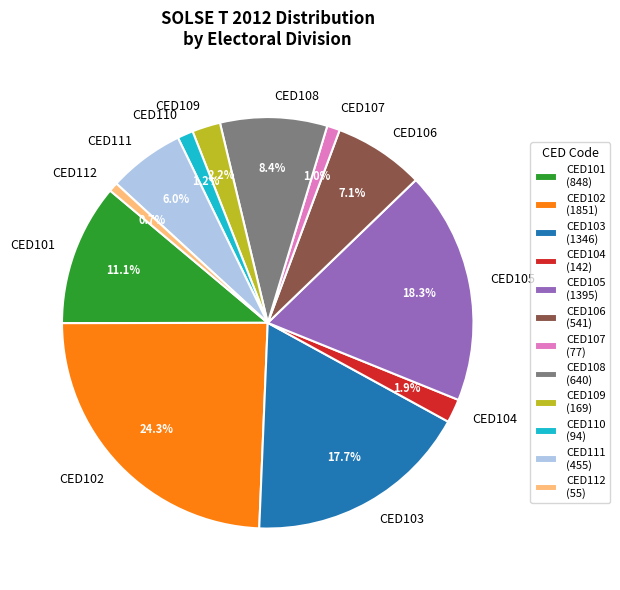

Does CED104 represent more than half of the total?

No